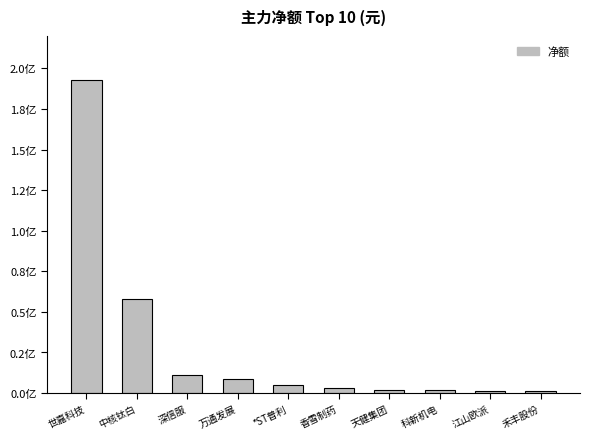

Are the bars horizontal?

No